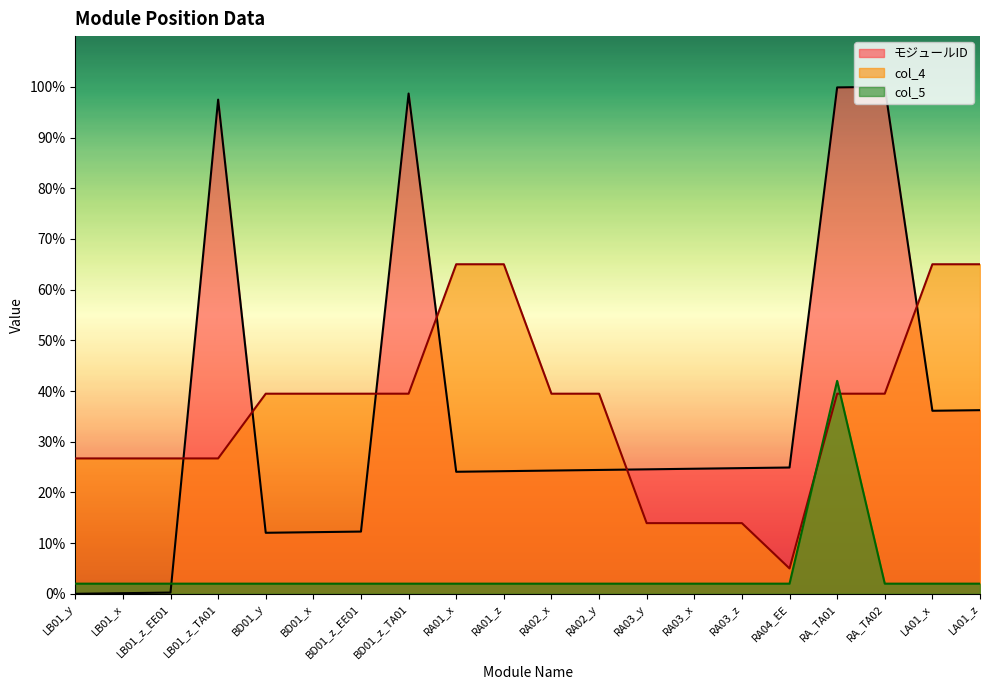

The モジュールID series shows 0.4 at LB01_z_EE01. True or false?

False